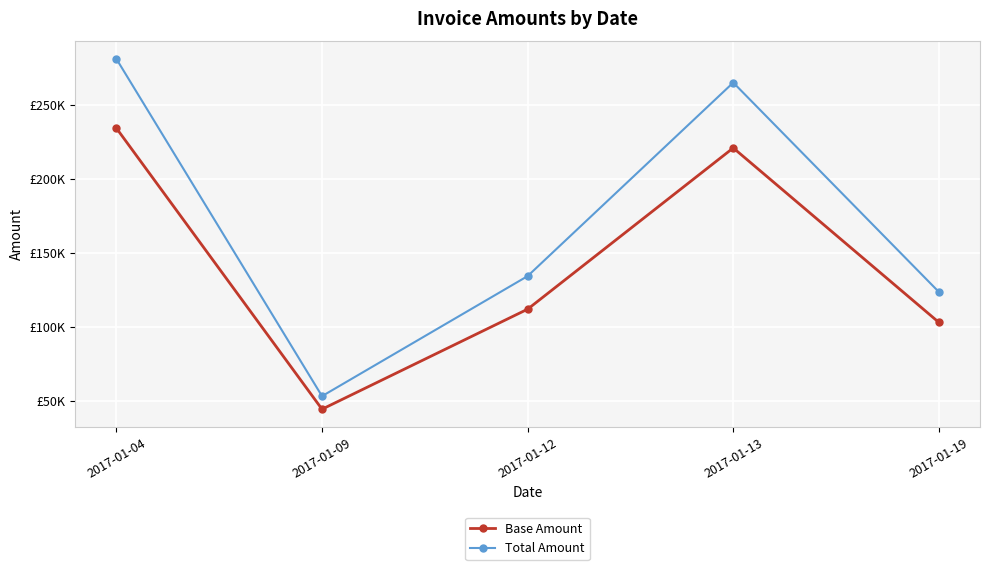

What is the spread (max minus min) of values at 2017-01-19?

20600.0